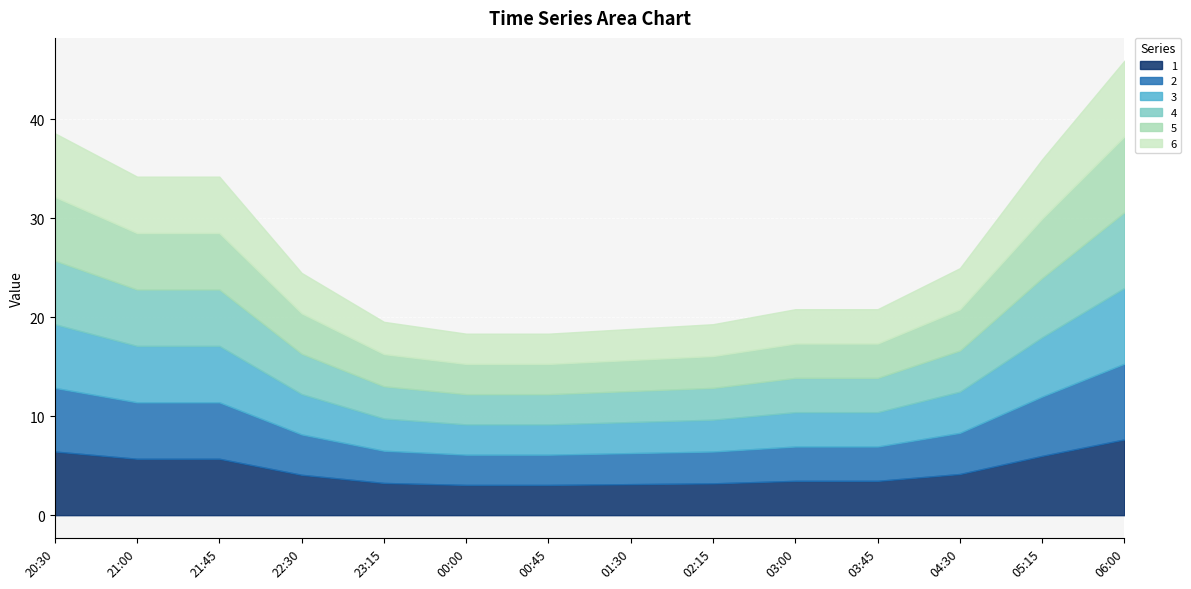

What is the average value of the 6 series?

4.5